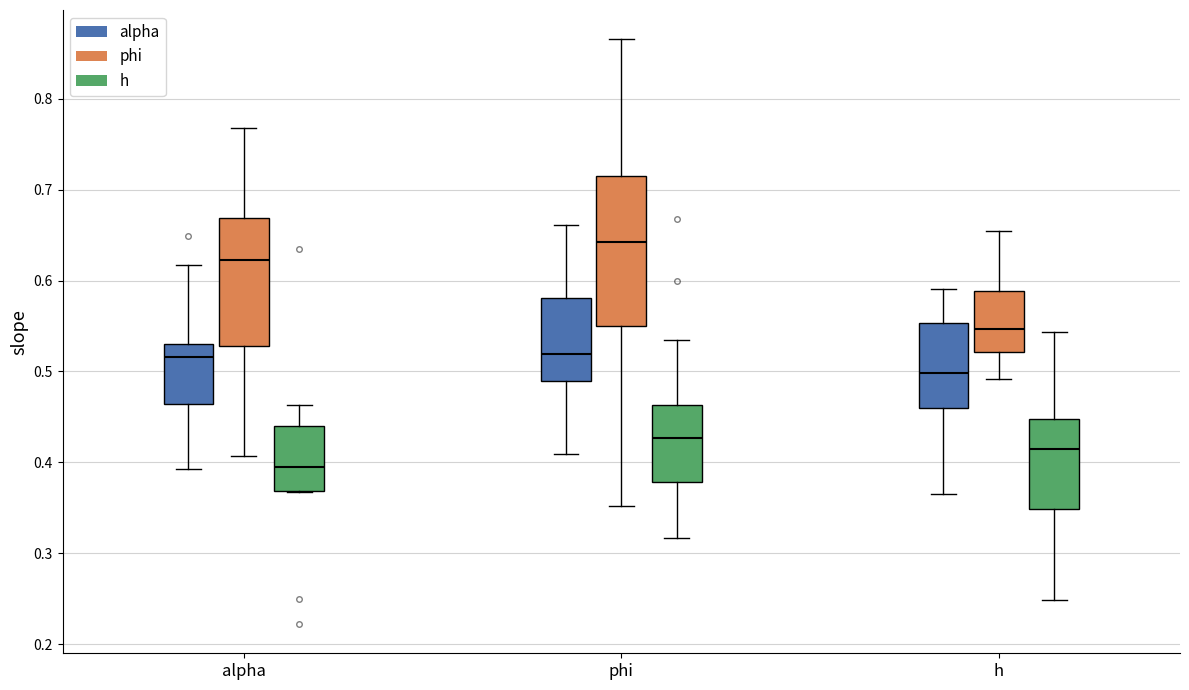

Where is the lower edge of the box for alpha (alpha) on the y-axis? The values are not printed on the chart, so give them approximately, as read against the axis.

0.46